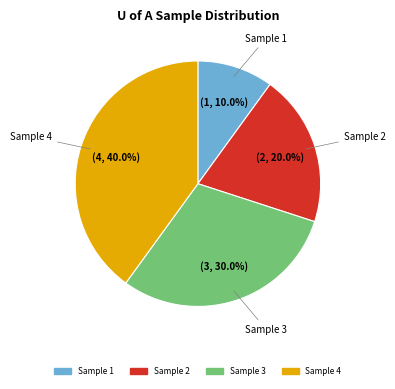

Which slice is the smallest?

Sample 1